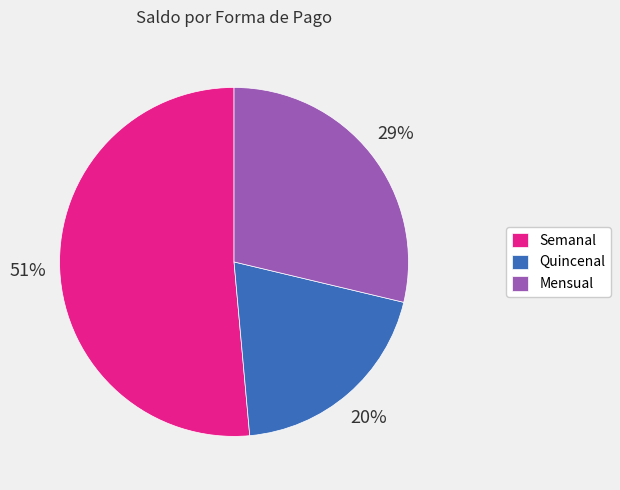

To the nearest percent, what portion does Quincenal represent?

20%